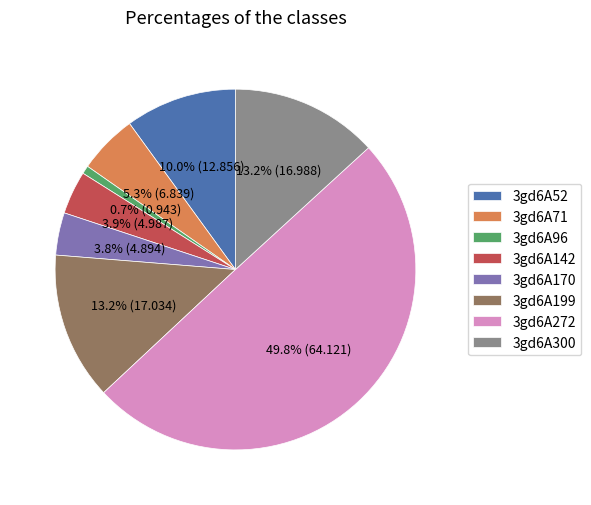

Is the sum of 3gd6A170 and 3gd6A96 greater than half?

No